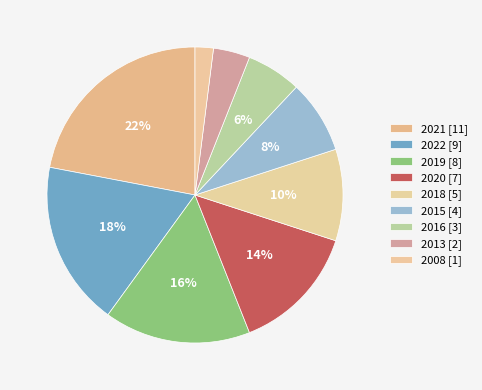

Which slice is the largest?

2021